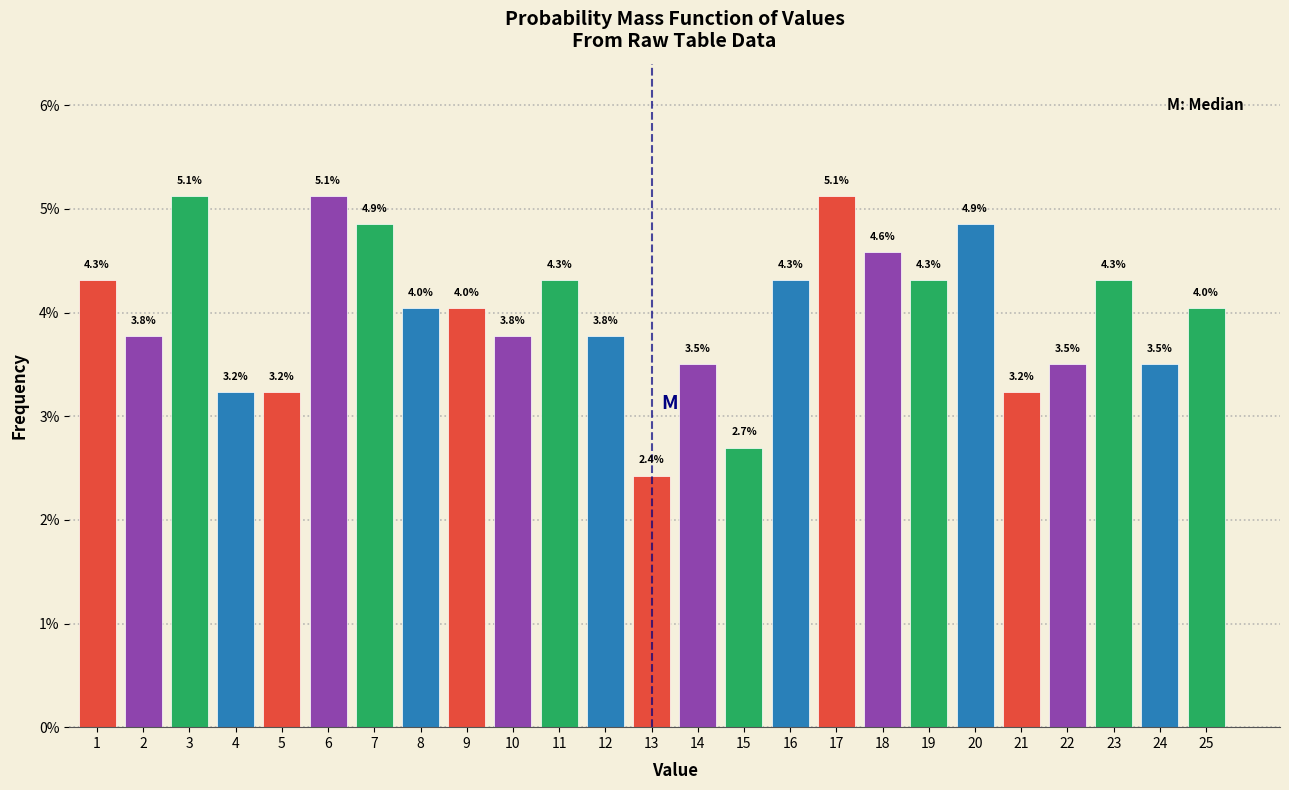

Reading left to right, extract all data points from this chart.

1=4.3	2=3.8	3=5.1	4=3.2	5=3.2	6=5.1	7=4.9	8=4.0	9=4.0	10=3.8	11=4.3	12=3.8	13=2.4	14=3.5	15=2.7	16=4.3	17=5.1	18=4.6	19=4.3	20=4.9	21=3.2	22=3.5	23=4.3	24=3.5	25=4.0